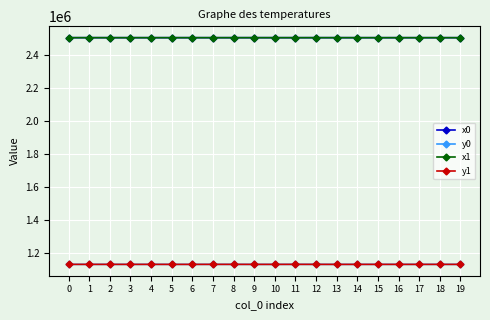

Where do x0 and x1 first cross each other?

1 and 2